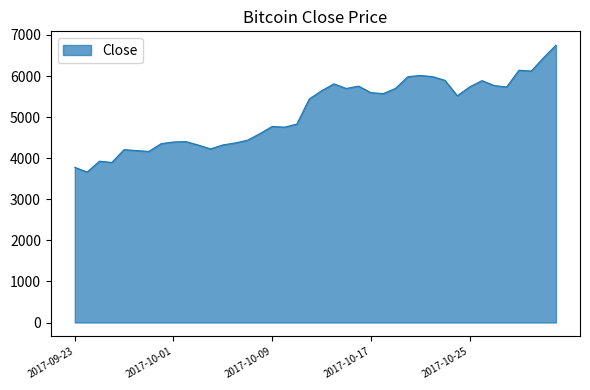

What is the maximum value shown in the chart?

6750.2